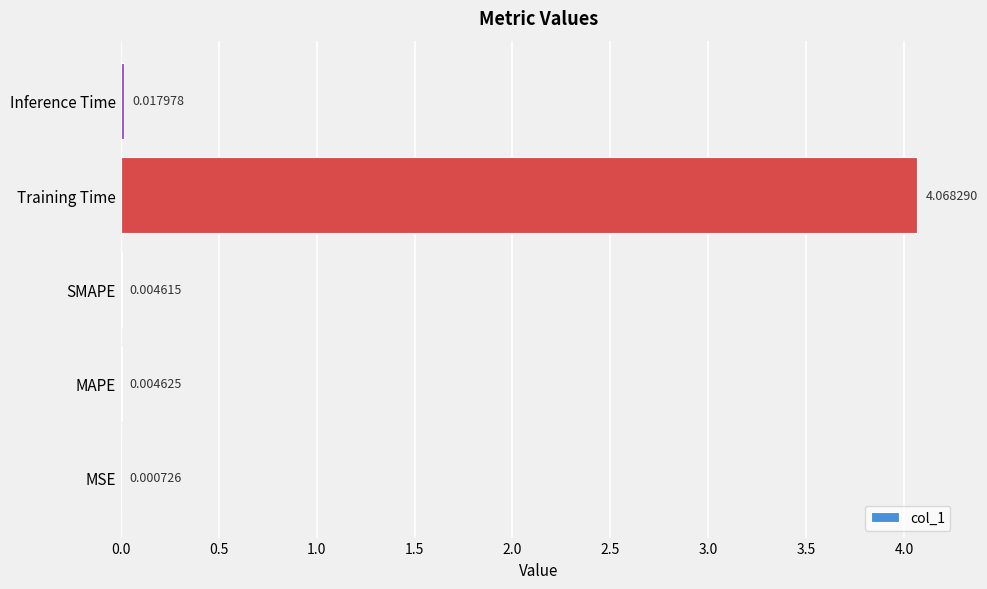

Which has a higher value, MAPE or Training Time?

Training Time